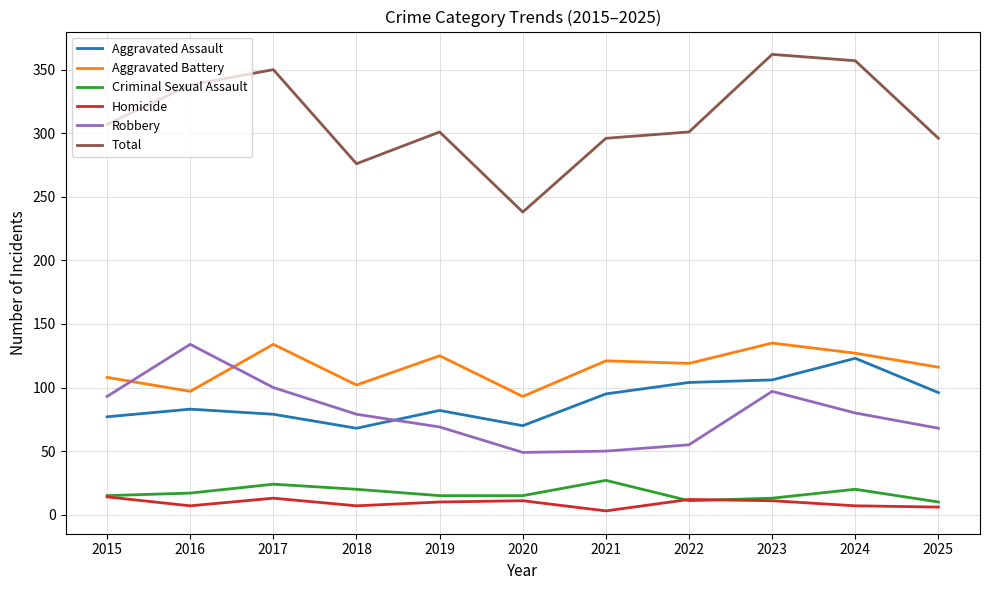

Where is the first local minimum for Aggravated Battery?

2016